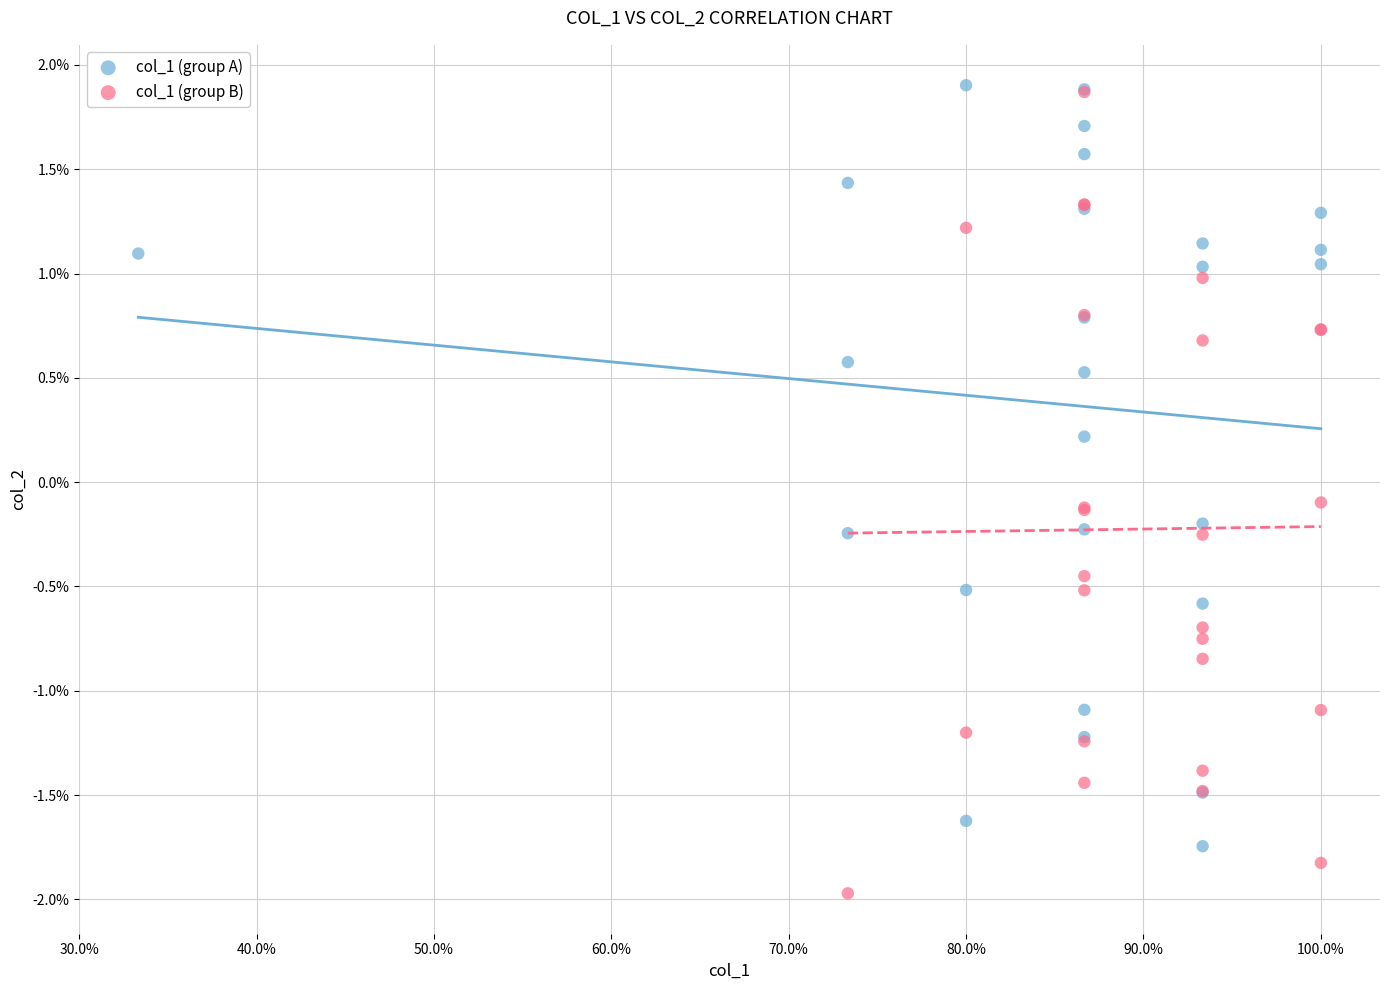

Which series reaches the minimum Y coordinate?

col_1 (group B)